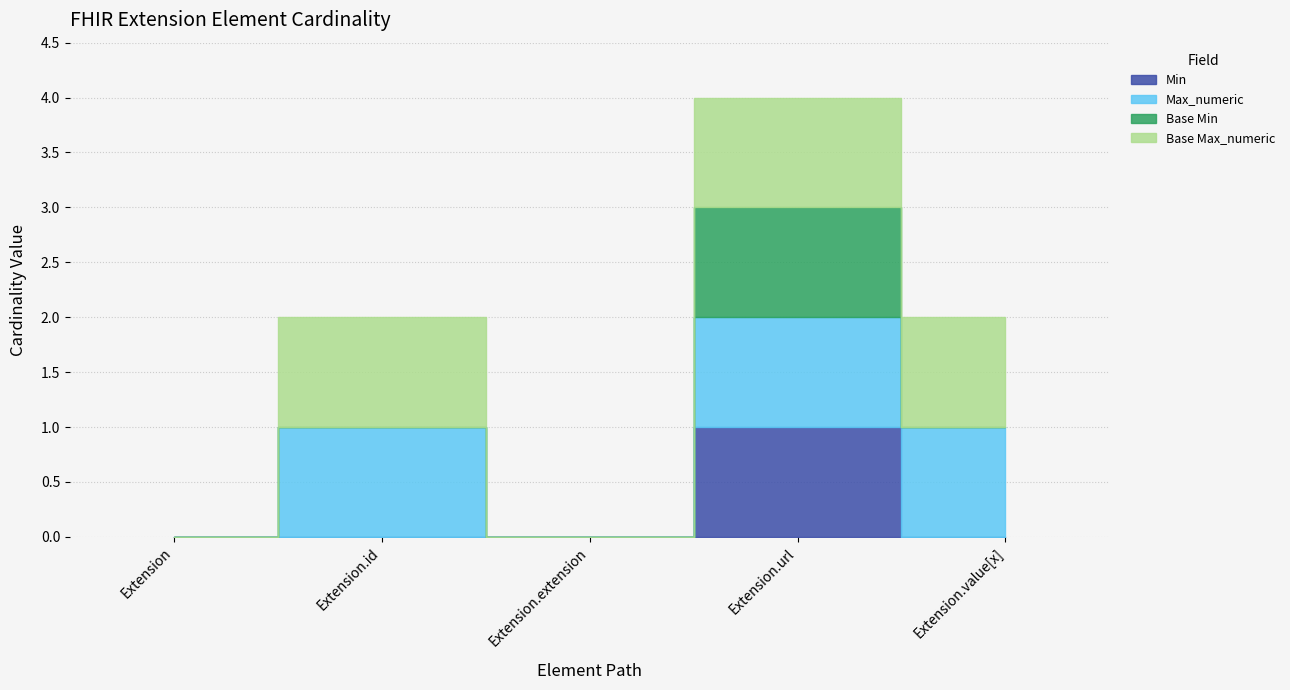

The Max_numeric series shows 0 at Extension. True or false?

True